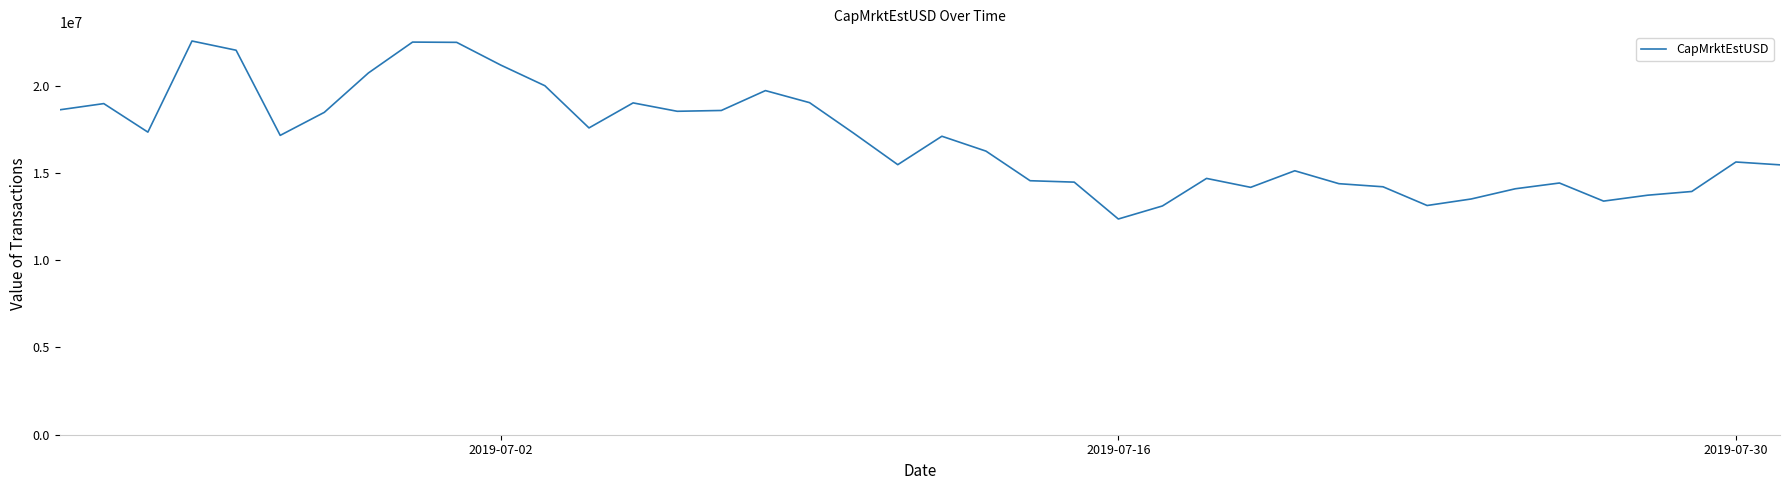

What is the difference between the maximum and minimum values?

10194291.8